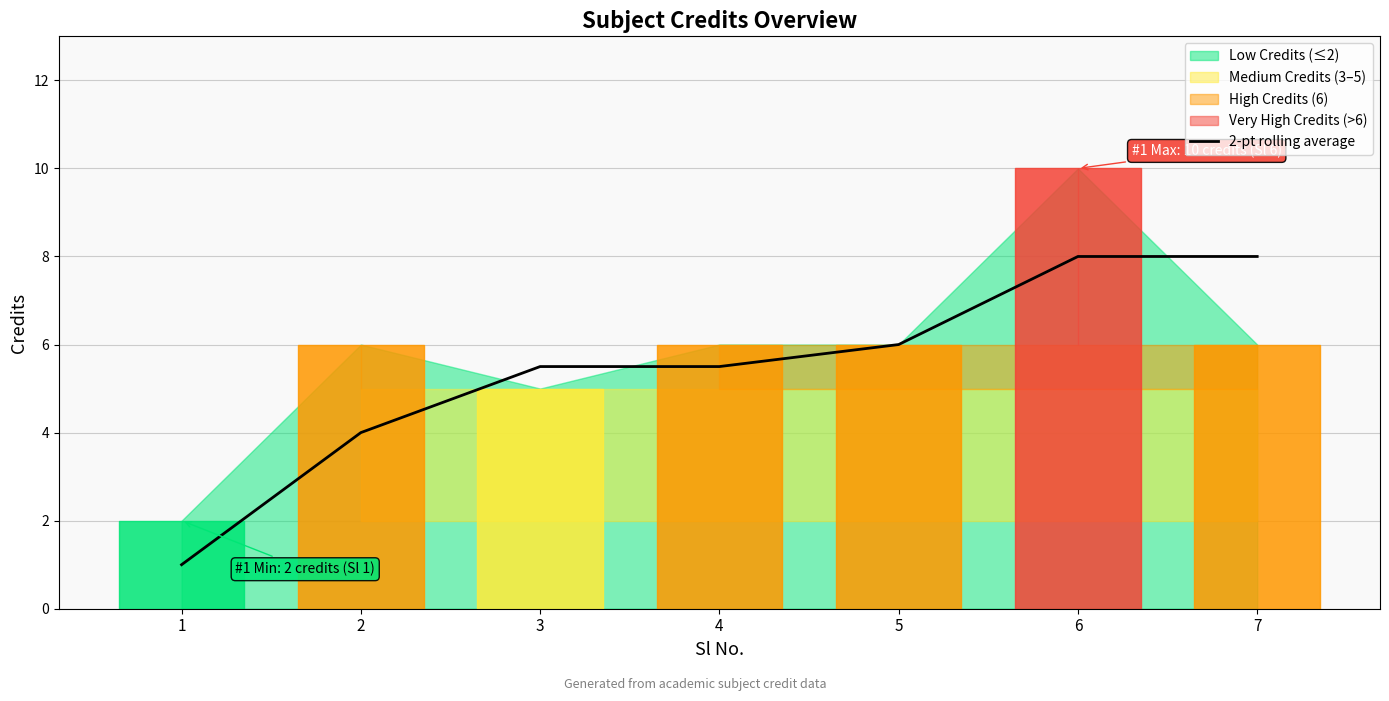

Where does the 2-pt rolling average series first go above 5?

3